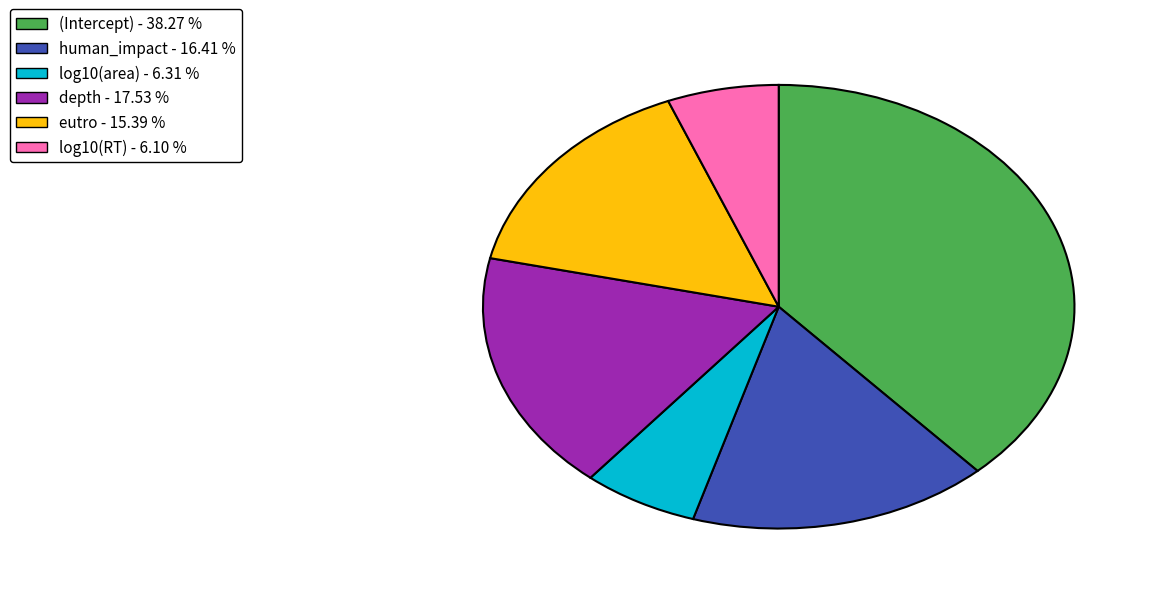

Which category has the biggest portion of the pie?

(Intercept)